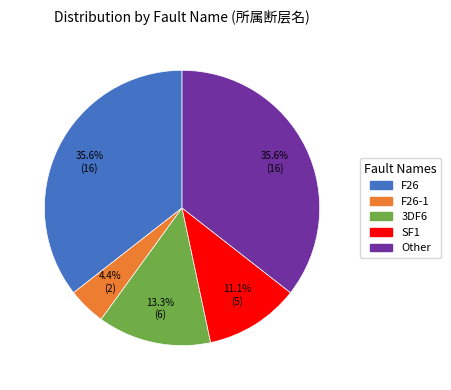

Which slice is the smallest?

F26-1